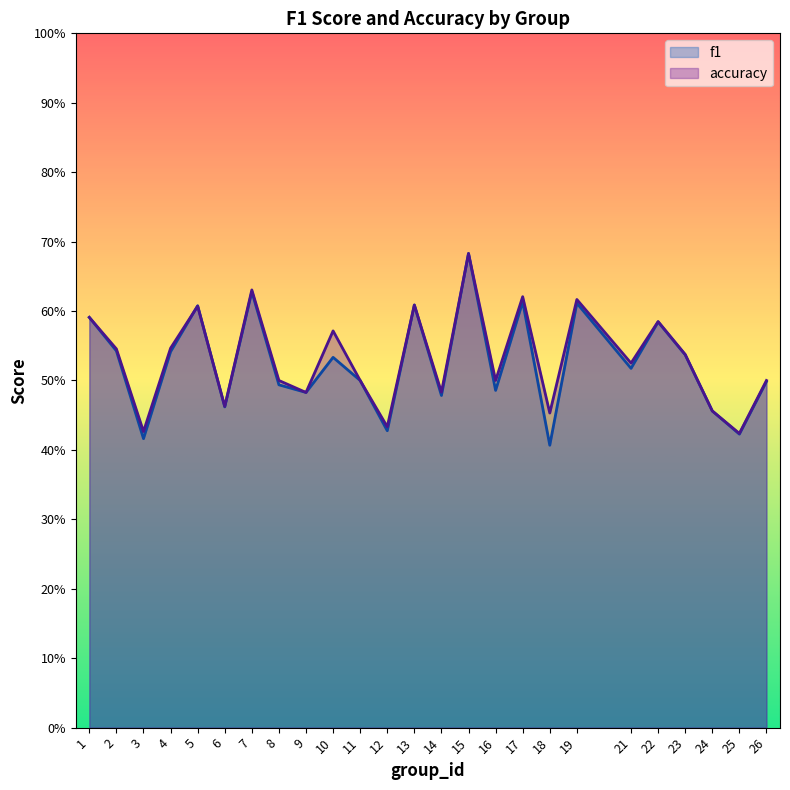

At how many categories does at least one series exceed 0?

25